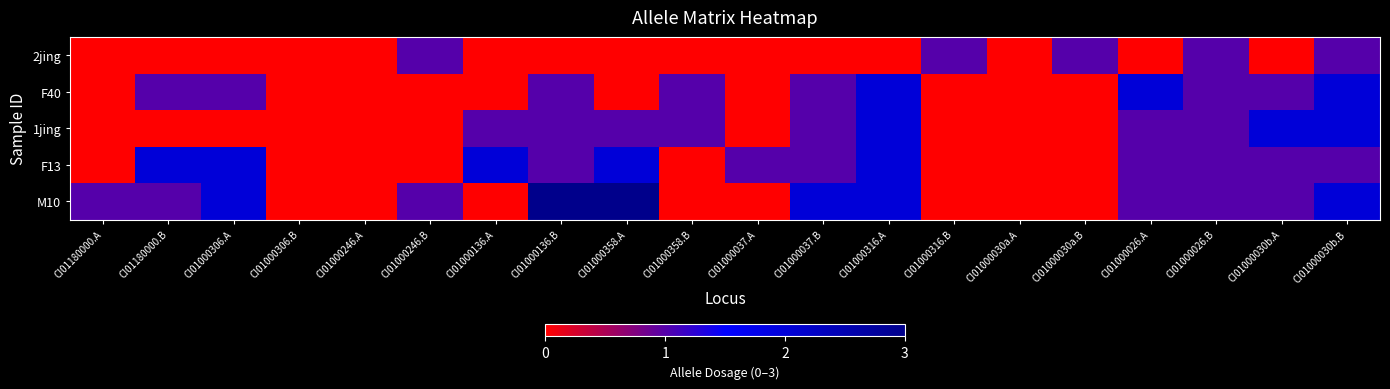

Which series has the largest range (max minus min)?

M10